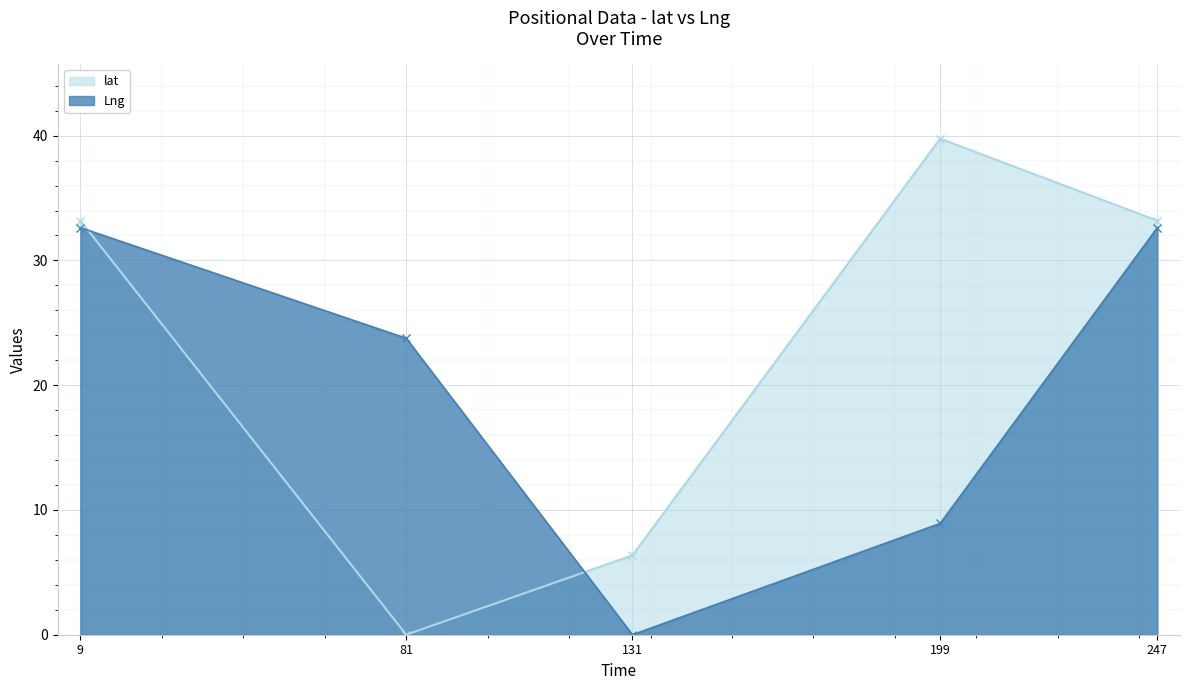

Is the value of Lng at 247 greater than the value of lat at 199?

No